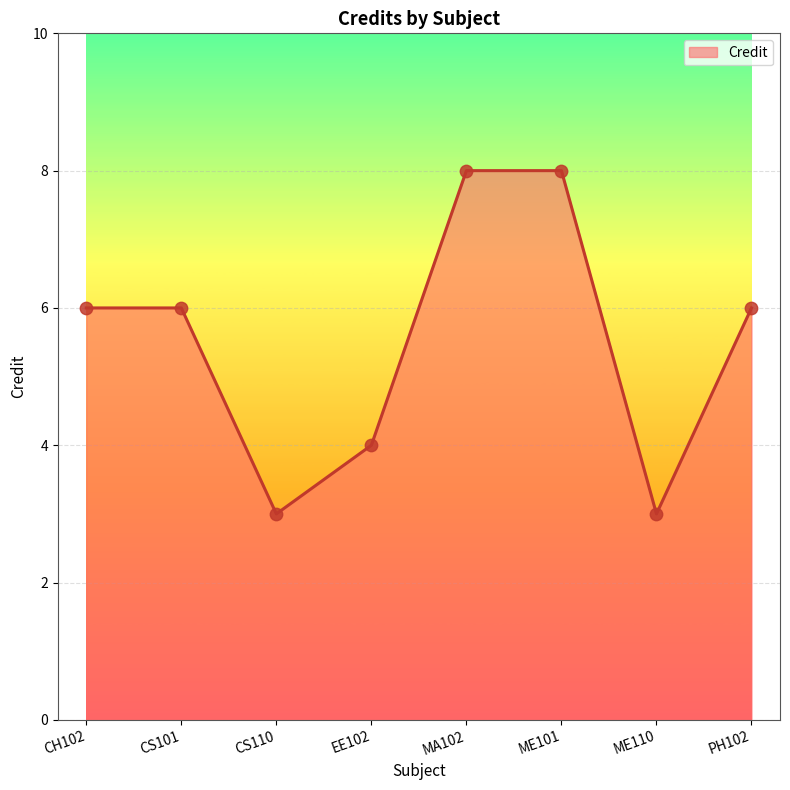

Approximately how many times larger is the value at MA102 compared to ME110?

2.7